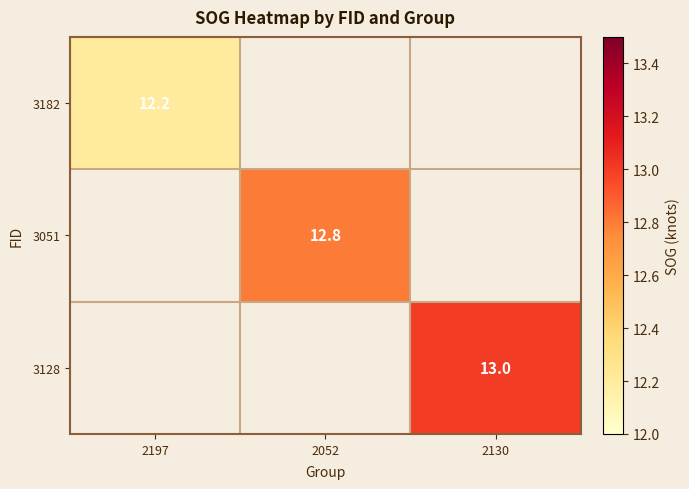

The value of 3051 at 2052 is 18.8. True or false?

False